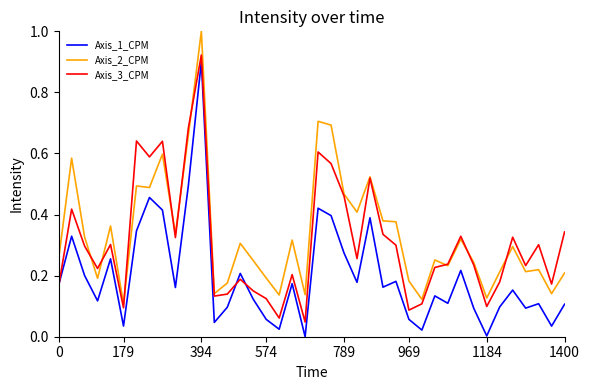

Rank the series by their average value, from lowest to highest.

Axis_1_CPM, Axis_3_CPM, Axis_2_CPM